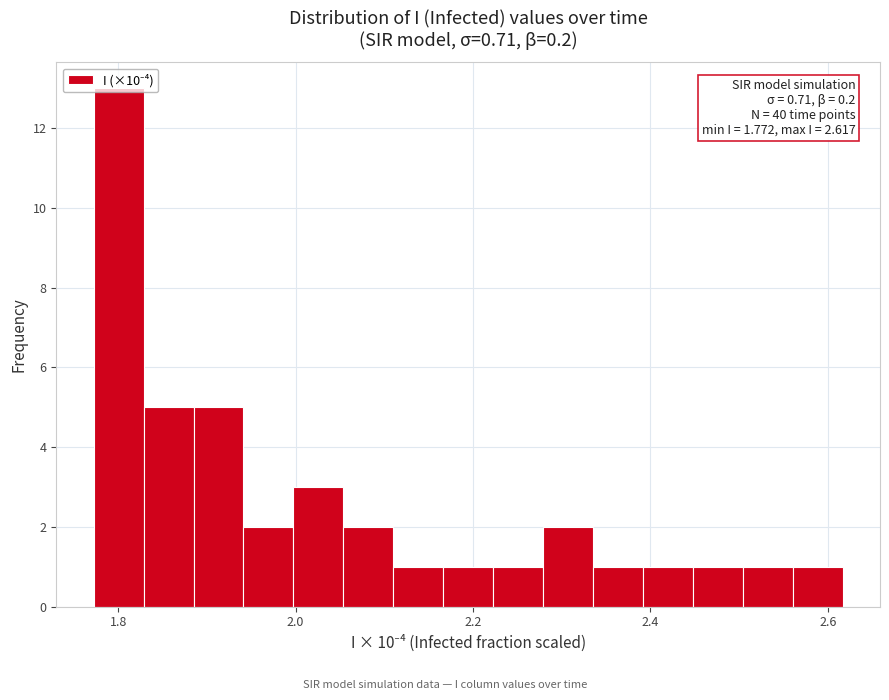

Around what value on the x-axis is the tallest bar? Give the approximate position of its centre, as read against the axis.

1.80